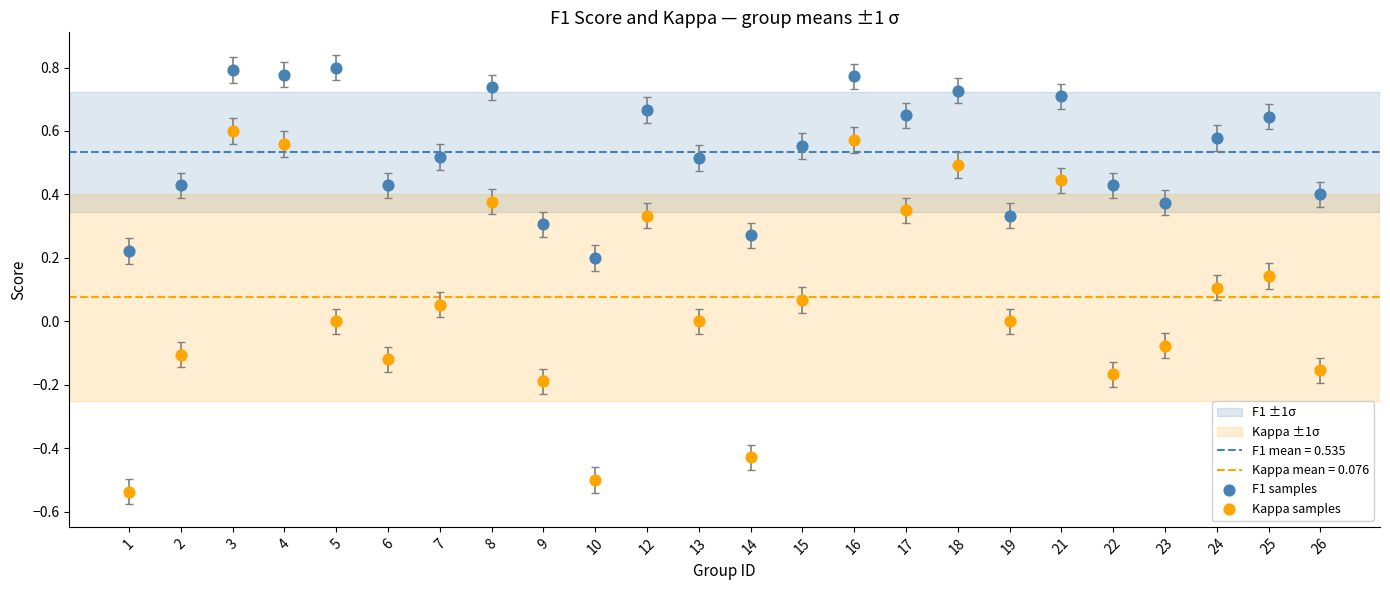

Which series has the widest spread of Y values?

Kappa samples